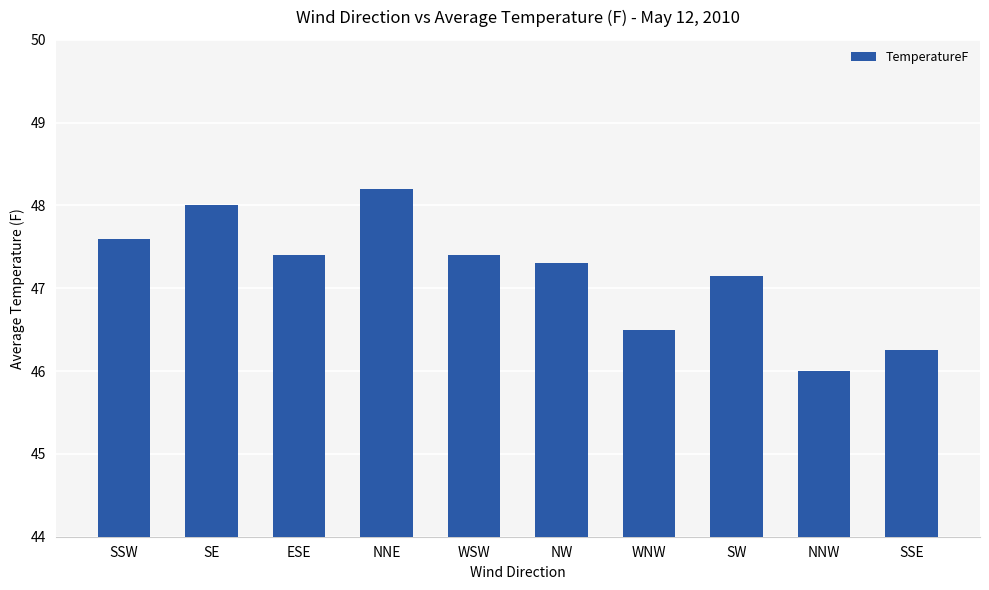

What is the difference between the maximum and minimum values?

2.2